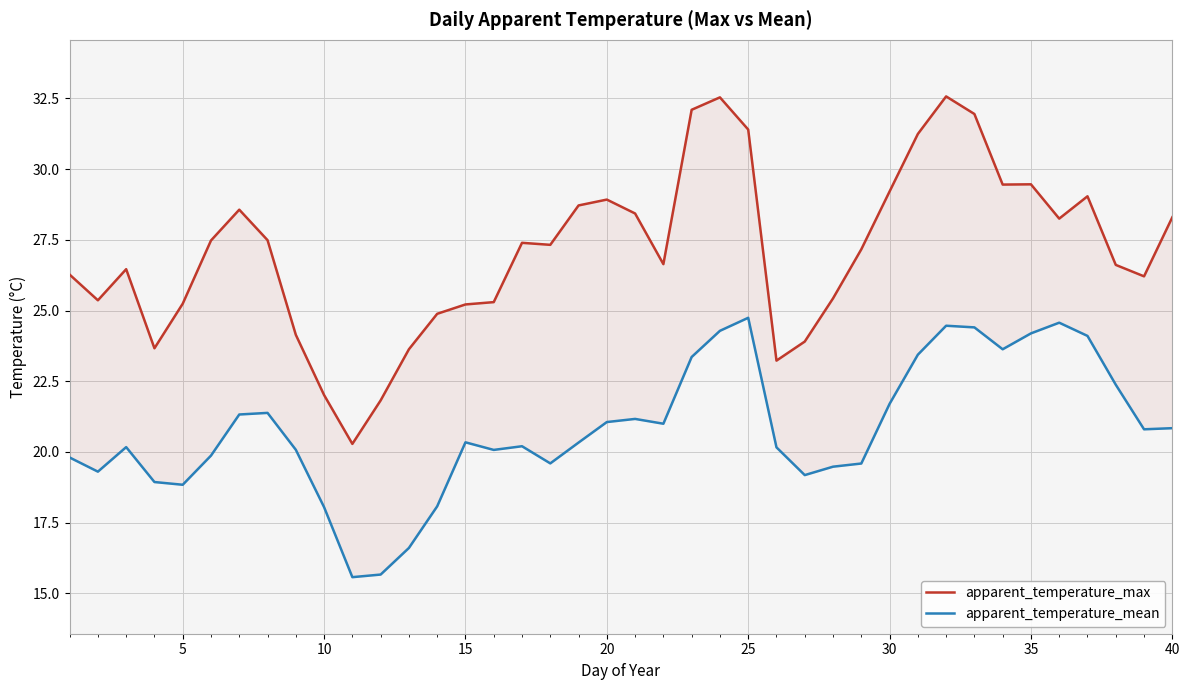

How many data points does each series have?

40